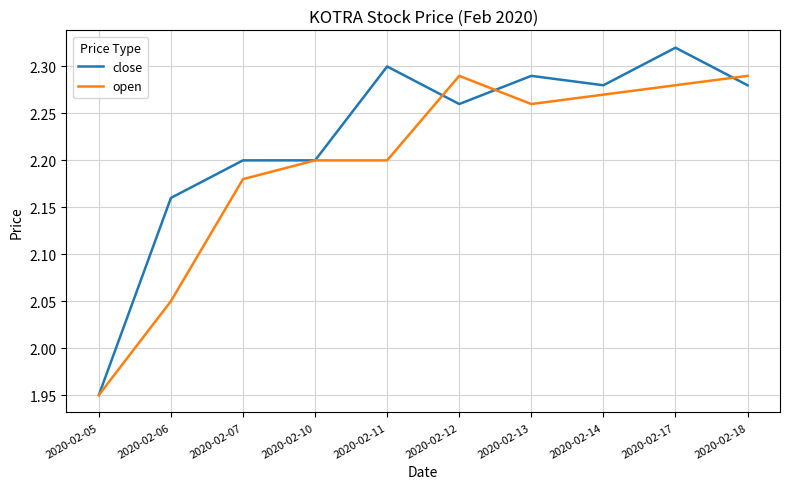

Which series has the largest range (max minus min)?

close